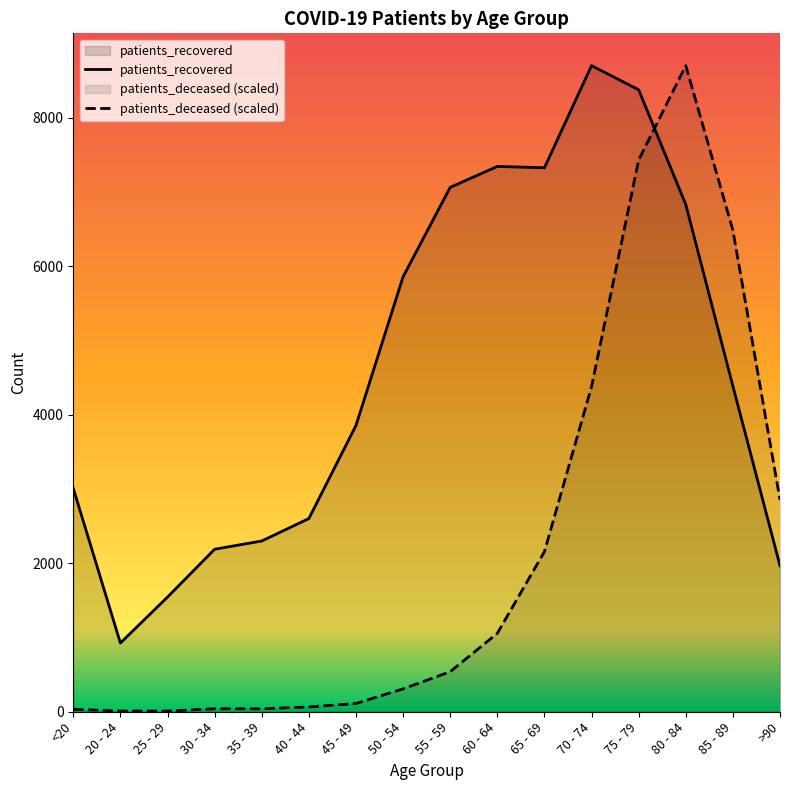

List the series in order of their peak value, lowest first.

patients_deceased, patients_recovered